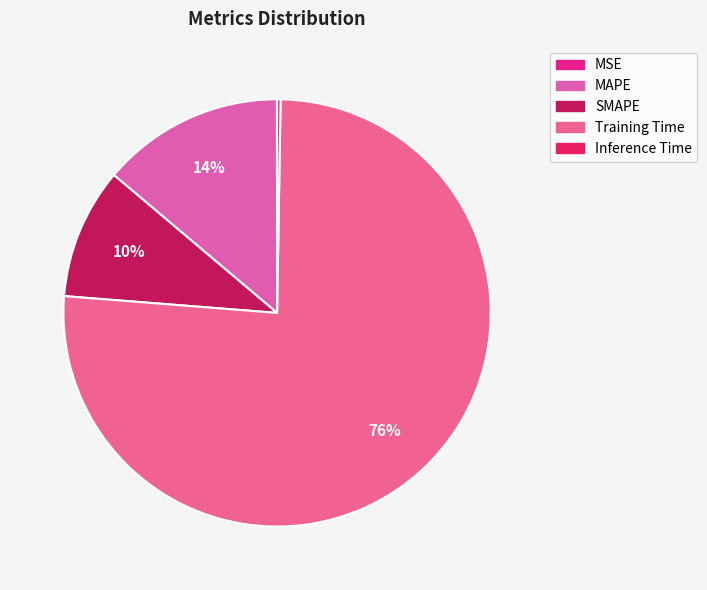

The MAPE slice represents 2% of the pie. True or false?

False